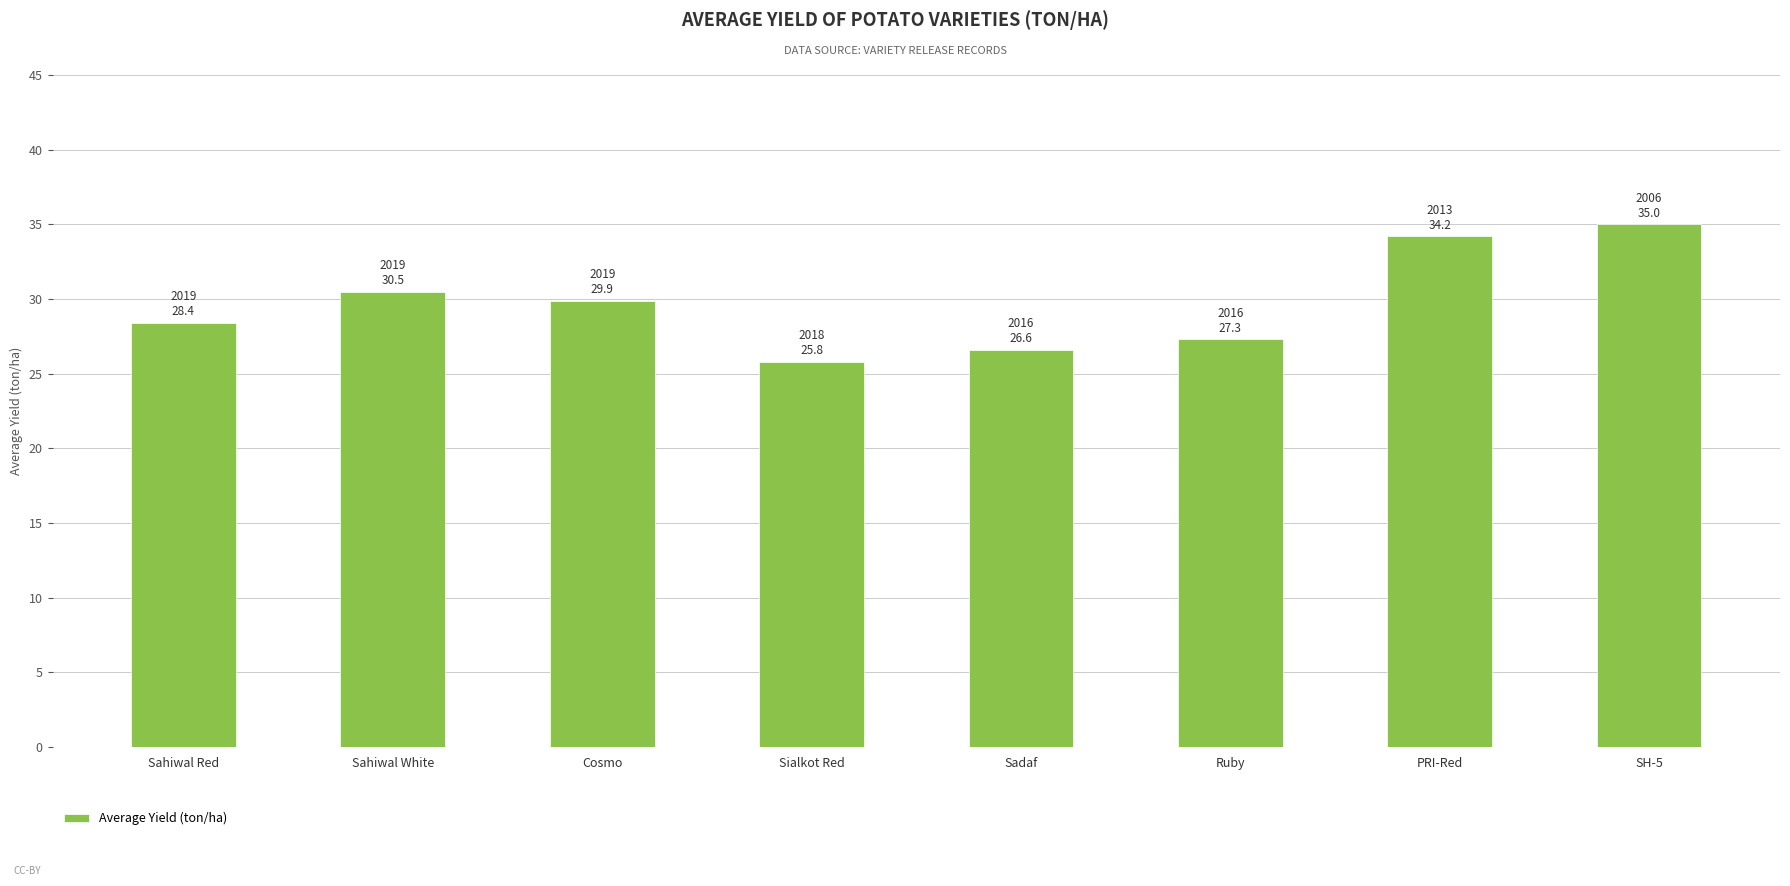

List the labels in order of value, largest first.

SH-5, PRI-Red, Sahiwal White, Cosmo, Sahiwal Red, Ruby, Sadaf, Sialkot Red